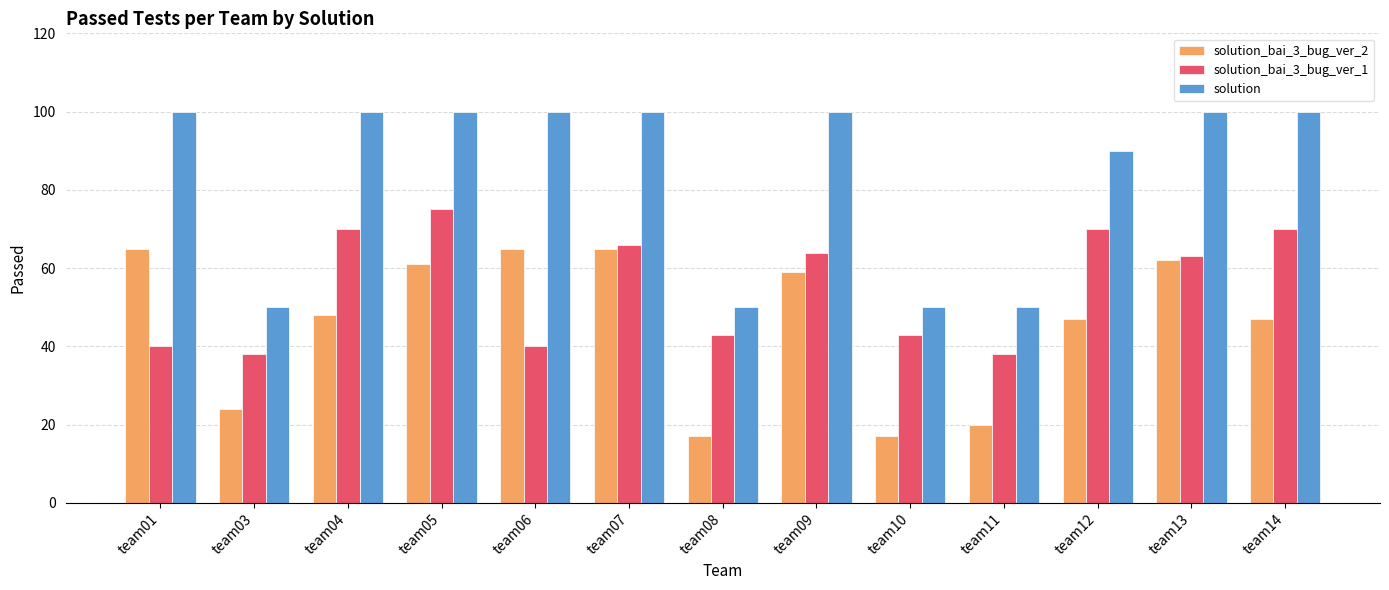

Reading left to right, extract all data points from this chart.

solution_bai_3_bug_ver_2: team01=65	team03=24	team04=48	team05=61	team06=65	team07=65	team08=17	team09=59	team10=17	team11=20	team12=47	team13=62	team14=47
solution_bai_3_bug_ver_1: team01=40	team03=38	team04=70	team05=75	team06=40	team07=66	team08=43	team09=64	team10=43	team11=38	team12=70	team13=63	team14=70
solution: team01=100	team03=50	team04=100	team05=100	team06=100	team07=100	team08=50	team09=100	team10=50	team11=50	team12=90	team13=100	team14=100